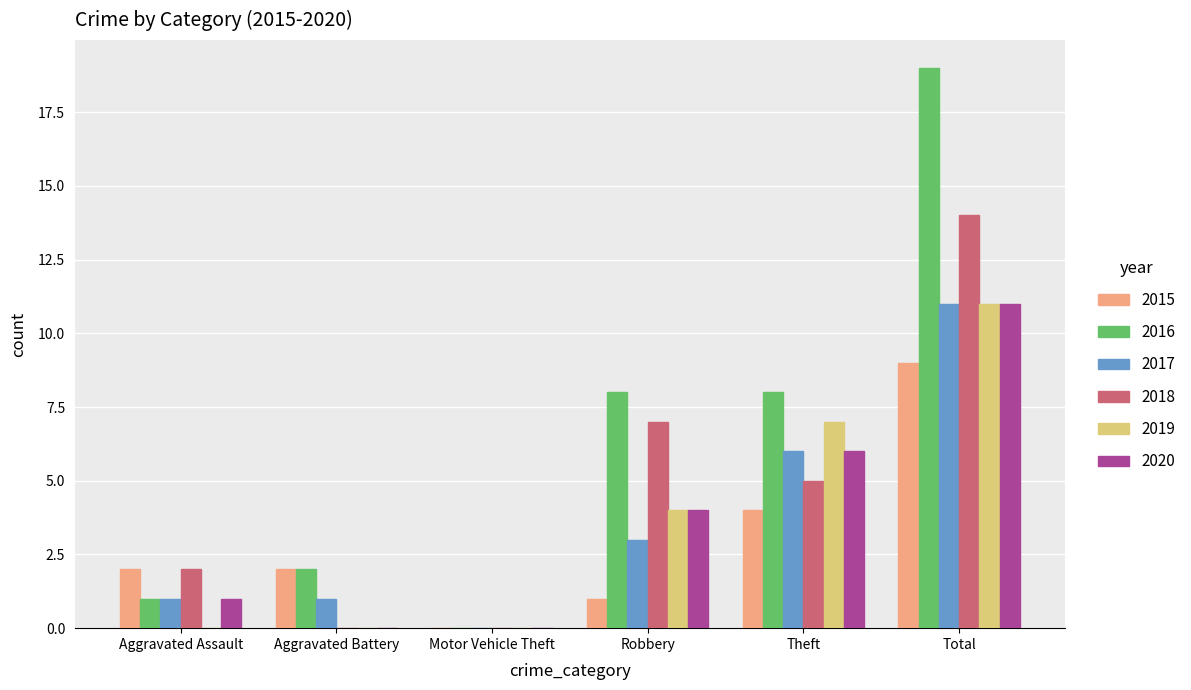

Which series has the largest total across all categories?

2016